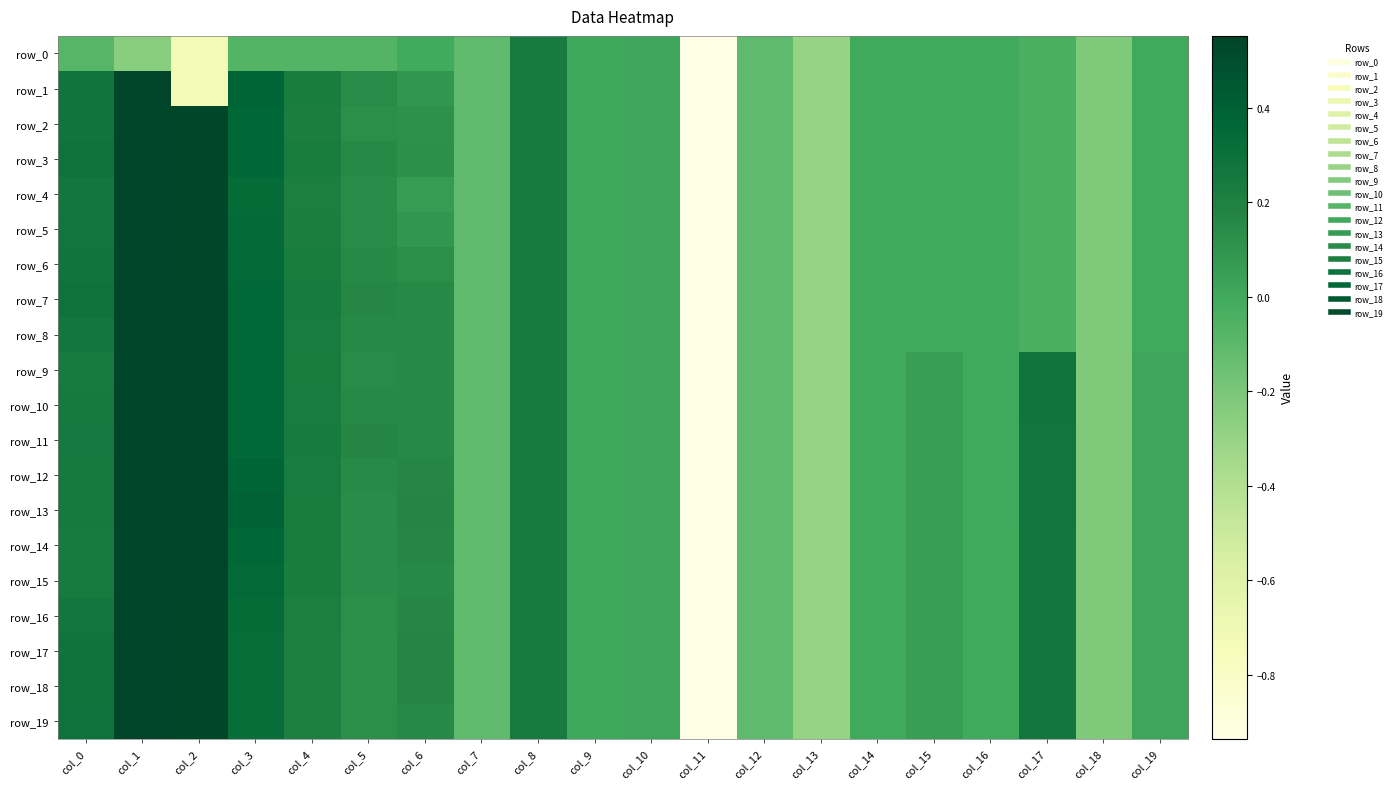

At col_3, list the series in order from smallest to largest.

row_0, row_17, row_18, row_19, row_4, row_16, row_5, row_6, row_15, row_9, row_10, row_11, row_8, row_7, row_2, row_3, row_14, row_12, row_1, row_13